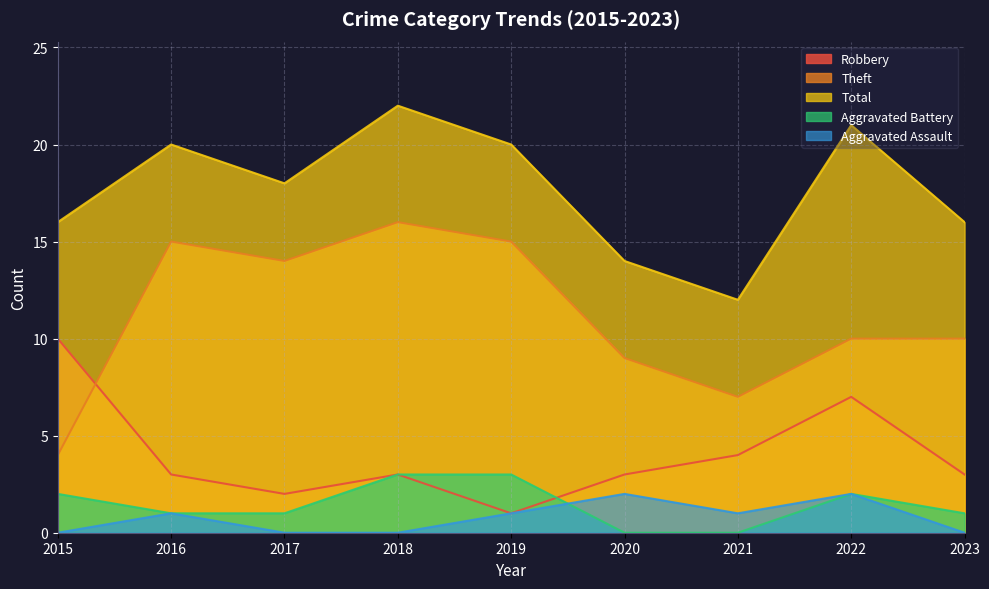

How many lines are shown in the chart?

5